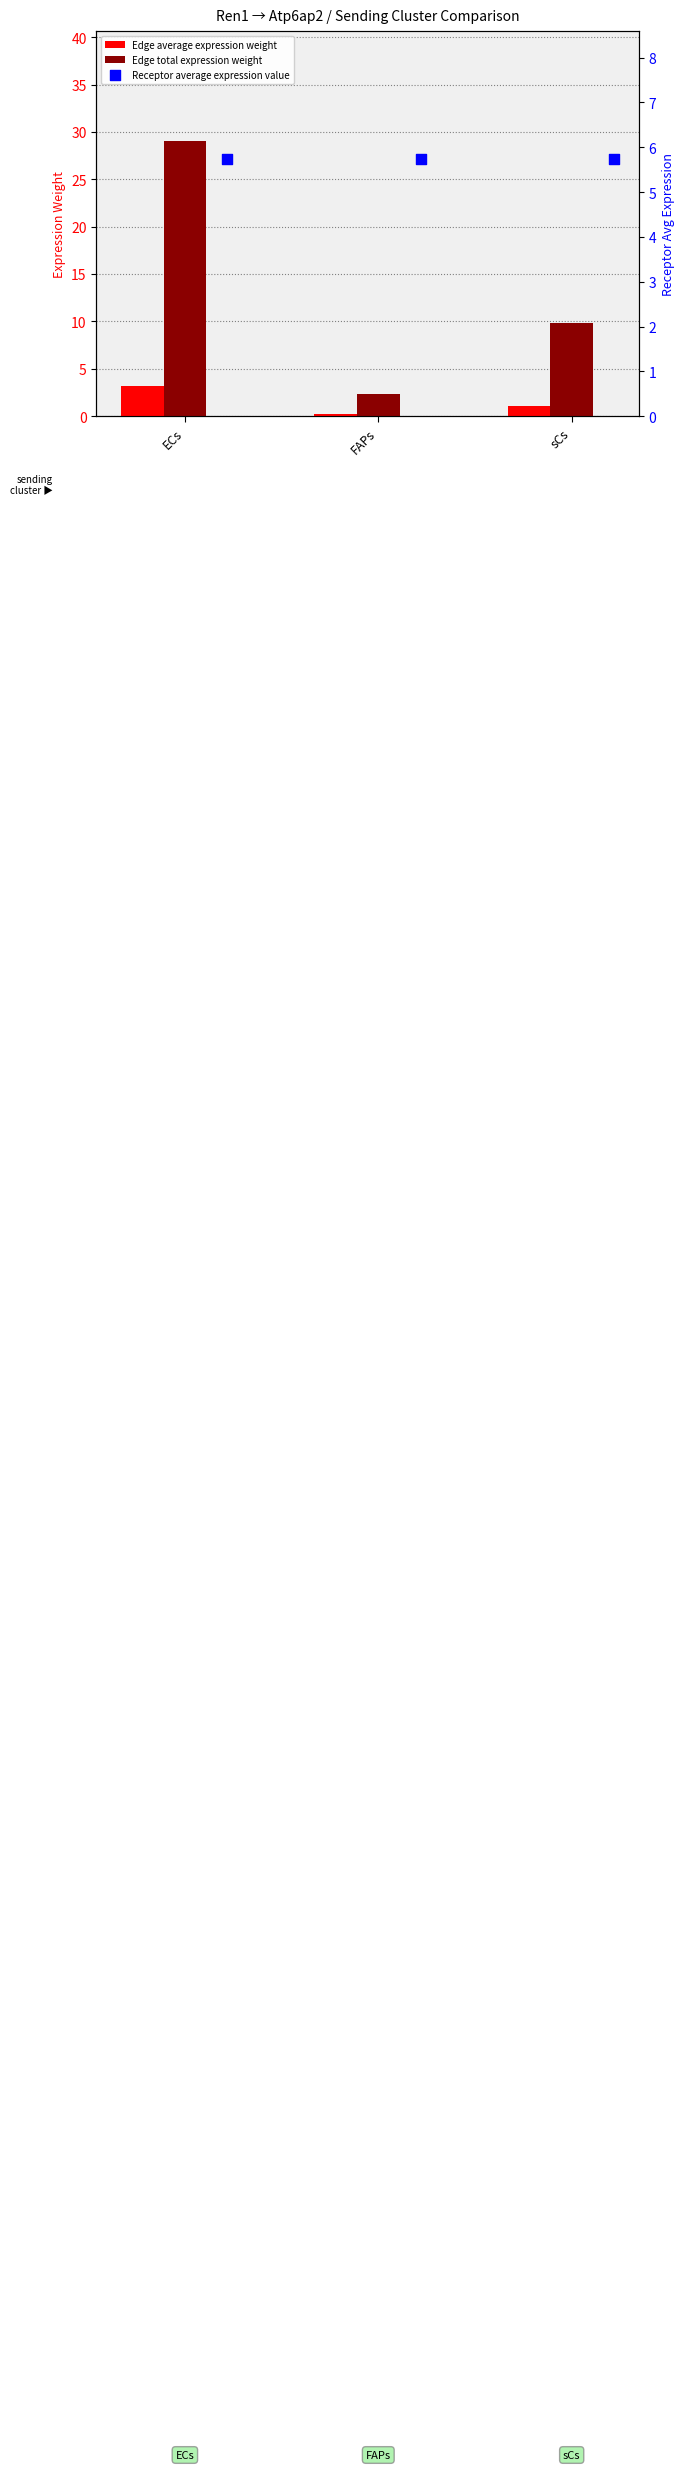

At how many categories does at least one series exceed 3?

3